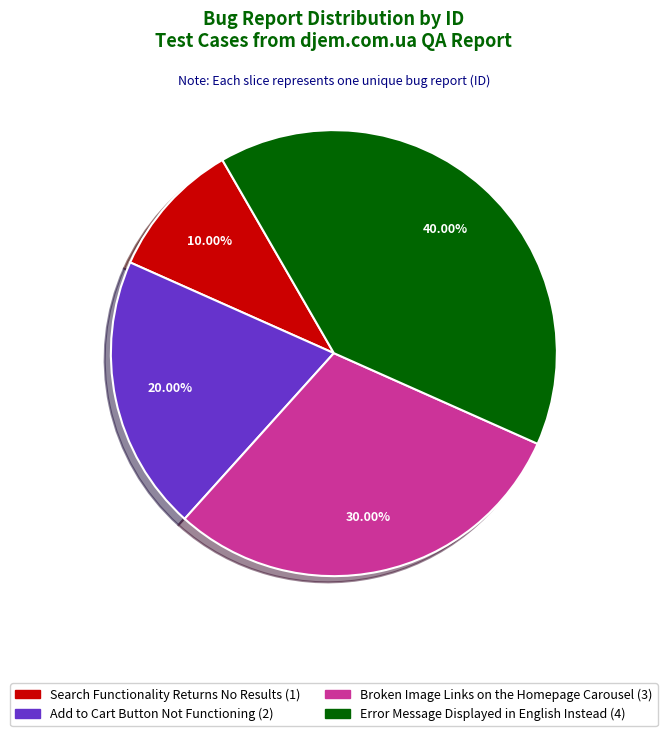

Which slice is the largest?

Error Message Displayed in English Instead